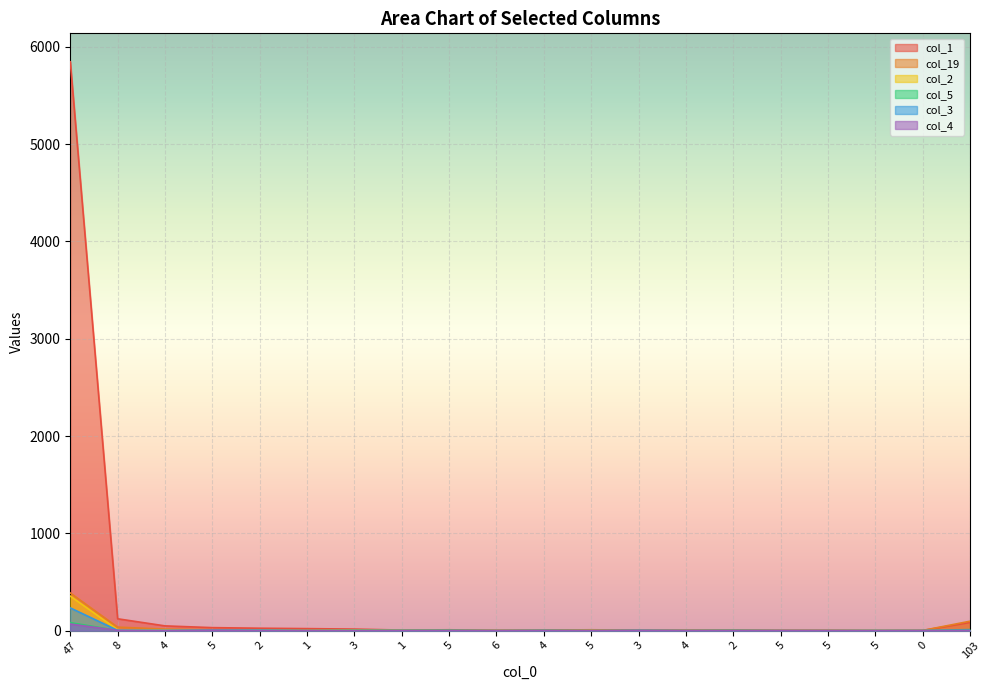

True or false: col_2 has a value of 2 at 2.

True